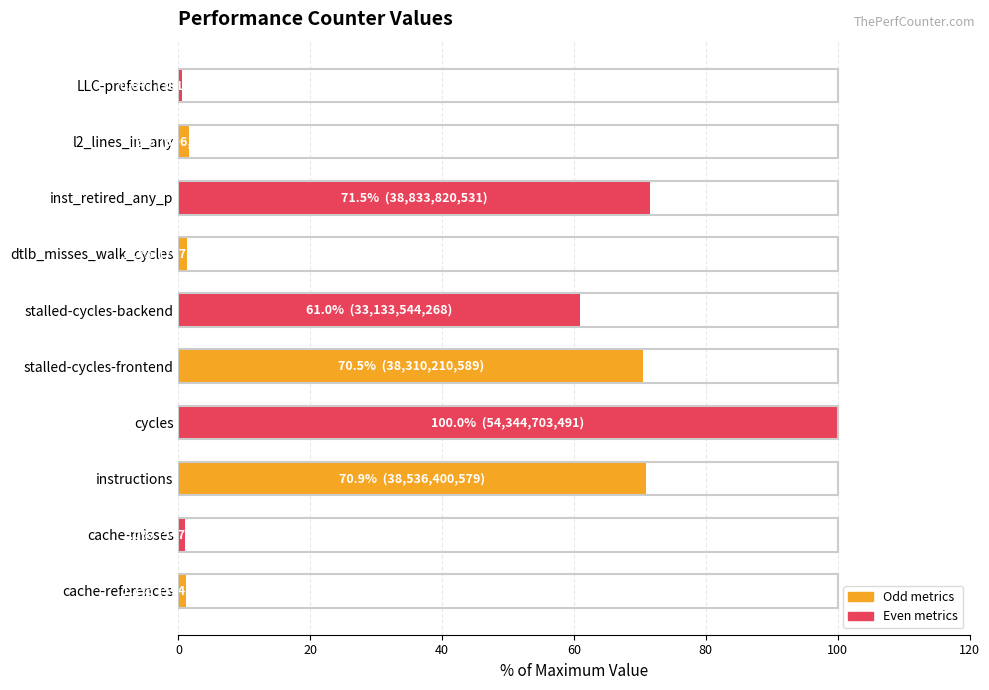

How many bars are there in total?

10